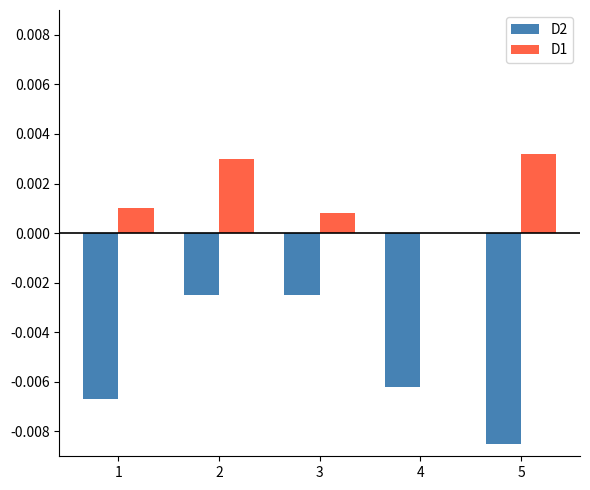

At which category is the sum across all series the highest?

2